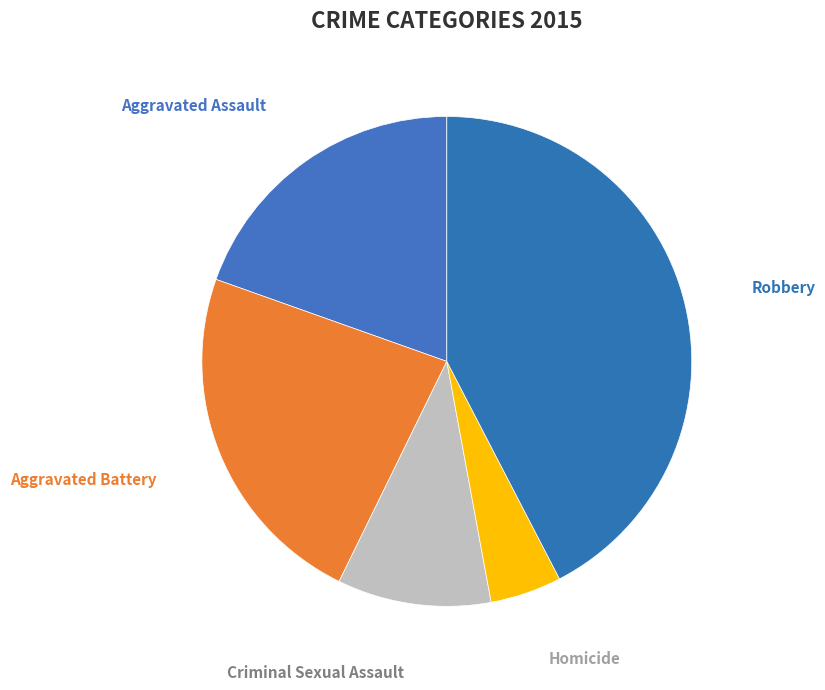

True or false: Robbery accounts for 36% of the total.

False